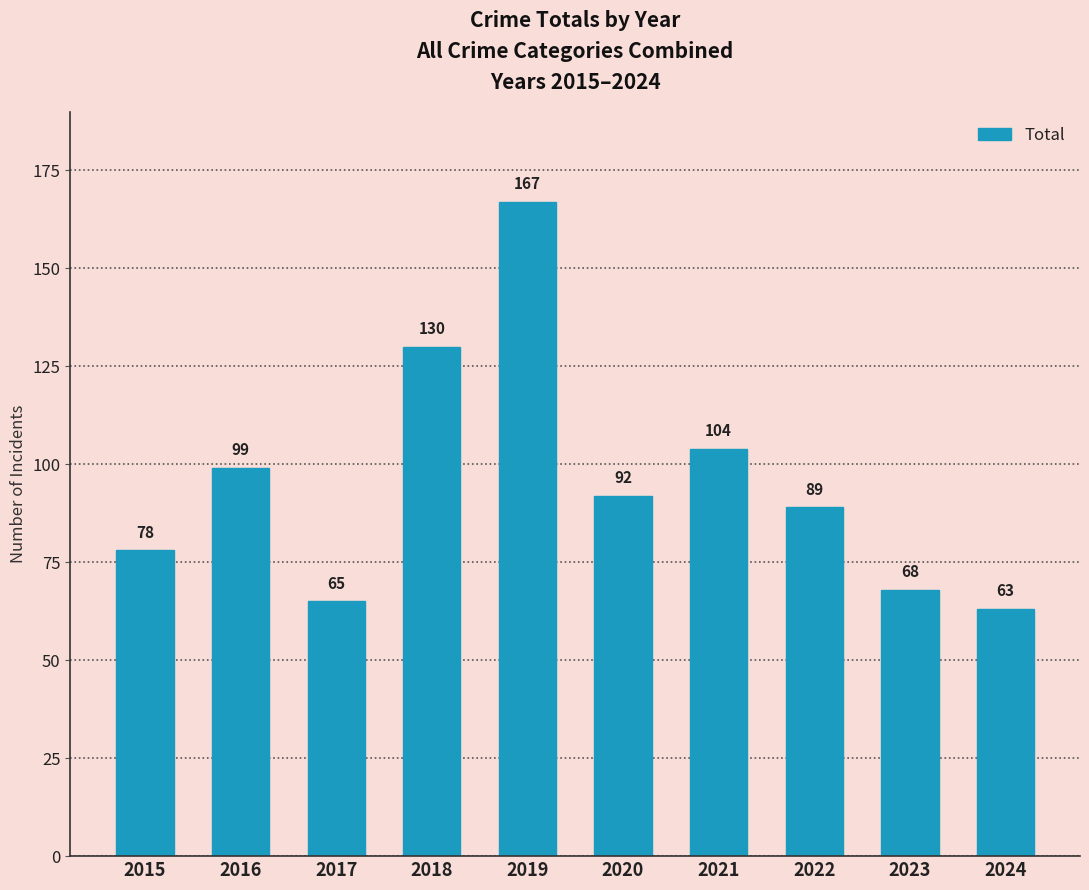

Read the value at 2021.

104